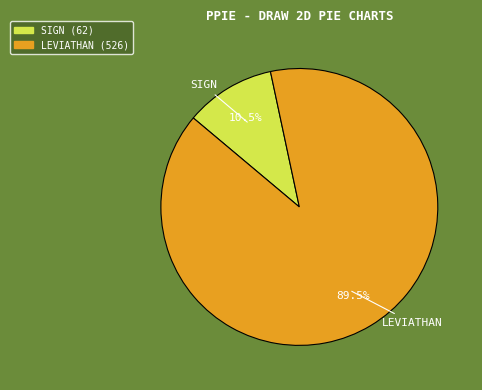

Which category accounts for the majority?

LEVIATHAN